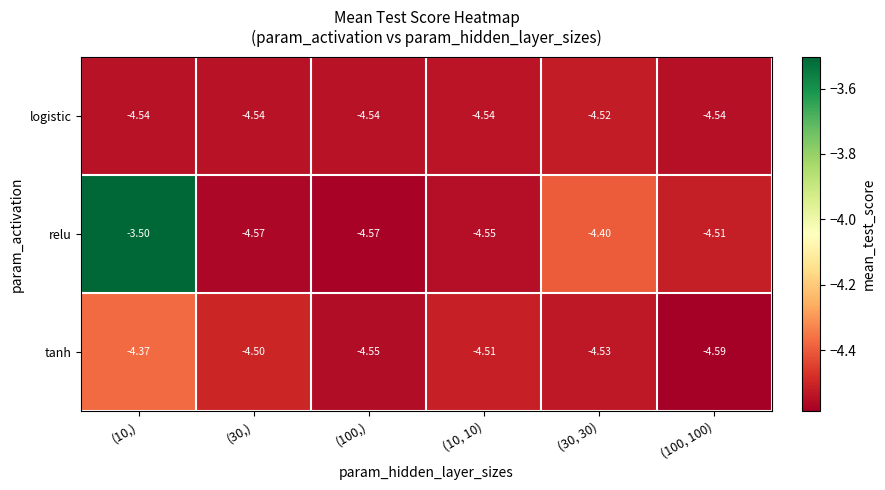

Which series has the largest total across all categories?

relu